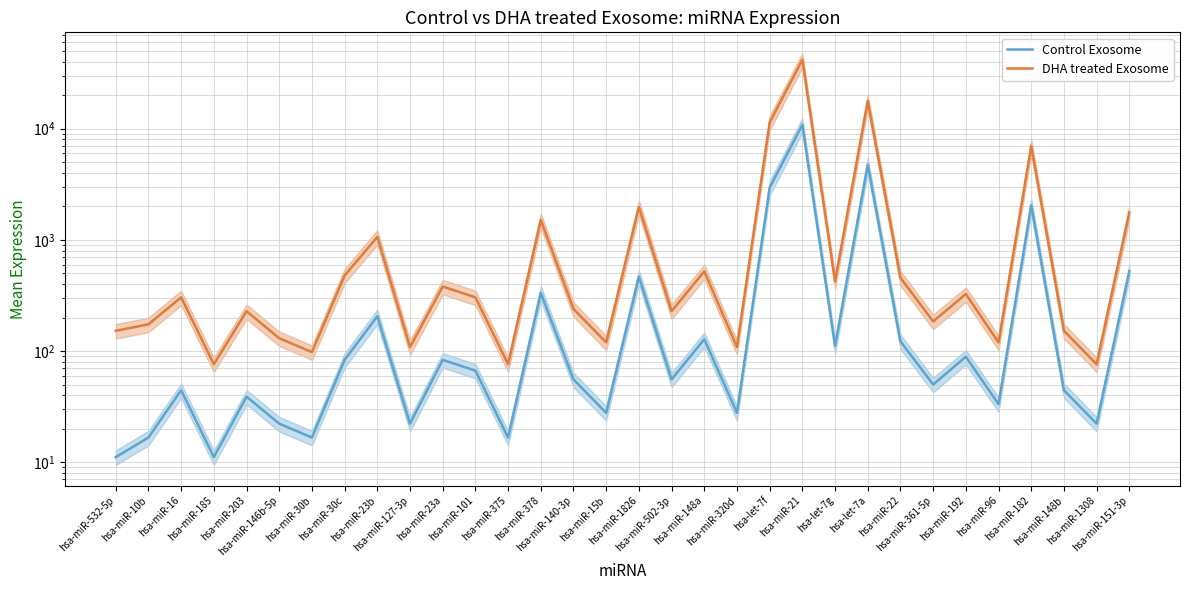

What is the difference between the Control Exosome values at hsa-miR-182 and hsa-miR-203?

2005.1